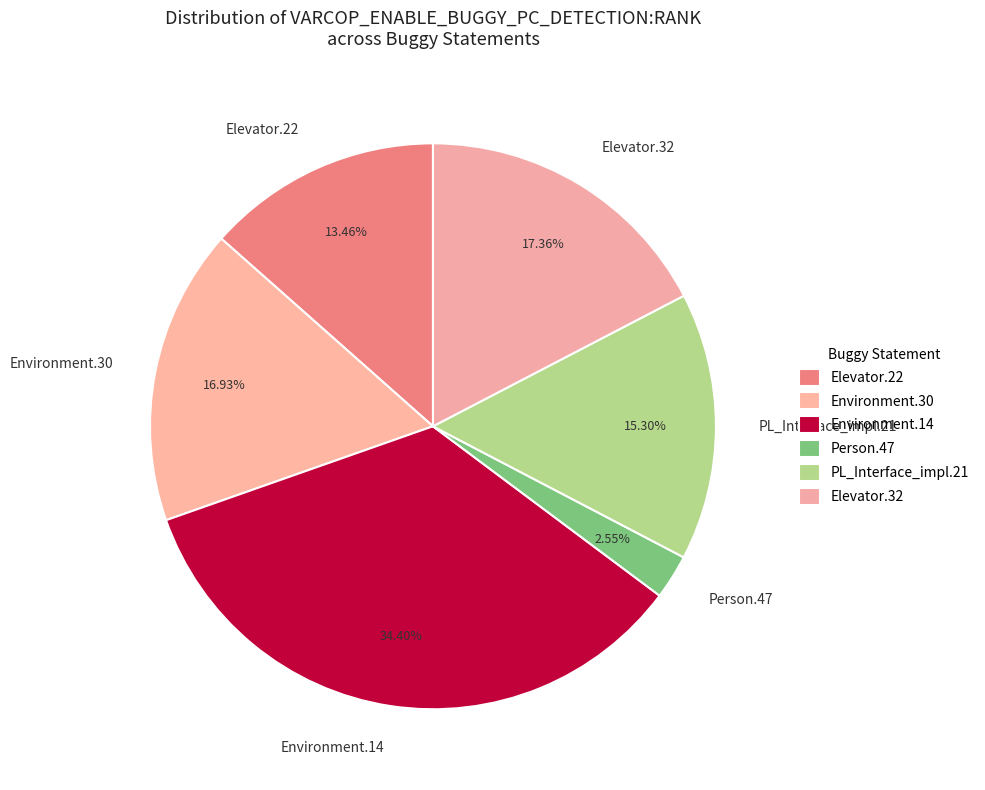

Which slice is the largest?

Environment.14